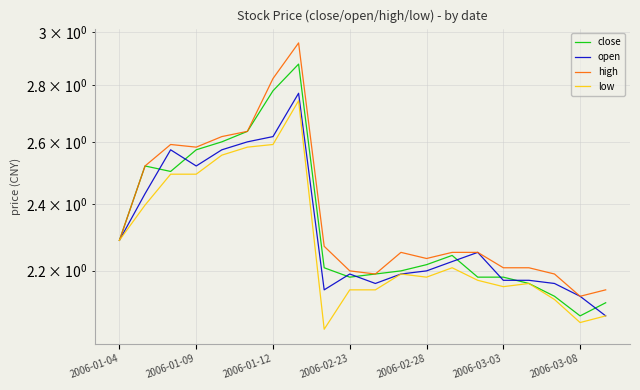

True or false: open and high cross at least once.

False